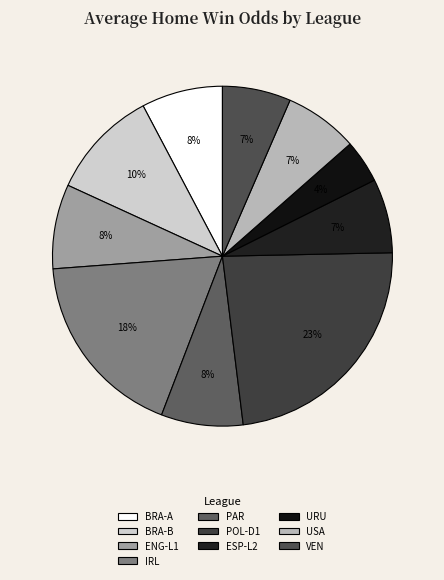

How many segments does this pie chart have?

10